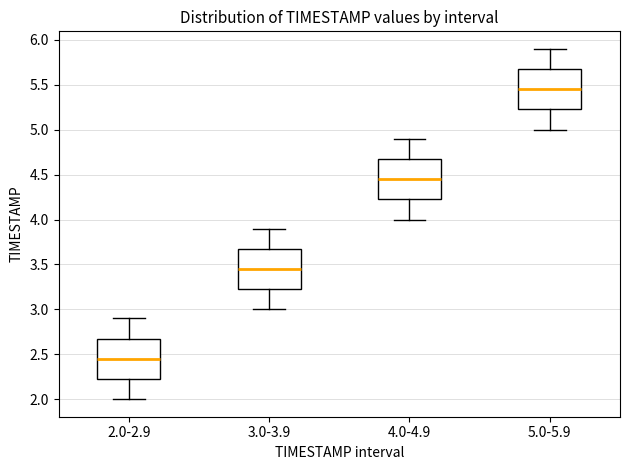

Which box has the lowest median line?

2.0-2.9